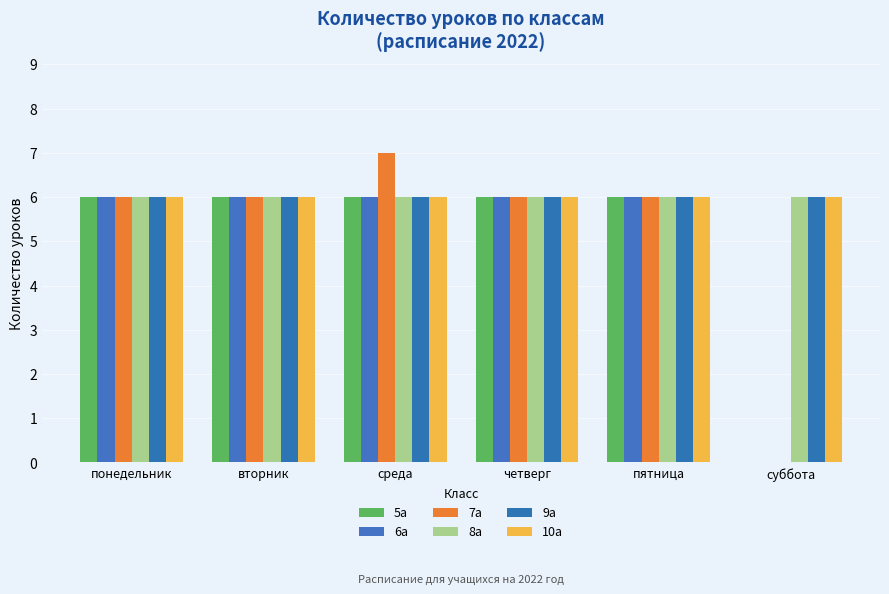

Reading right to left, extract all data points from this chart.

5а: суббота=0	пятница=6	четверг=6	среда=6	вторник=6	понедельник=6
6а: суббота=0	пятница=6	четверг=6	среда=6	вторник=6	понедельник=6
7а: суббота=0	пятница=6	четверг=6	среда=7	вторник=6	понедельник=6
8а: суббота=6	пятница=6	четверг=6	среда=6	вторник=6	понедельник=6
9а: суббота=6	пятница=6	четверг=6	среда=6	вторник=6	понедельник=6
10а: суббота=6	пятница=6	четверг=6	среда=6	вторник=6	понедельник=6